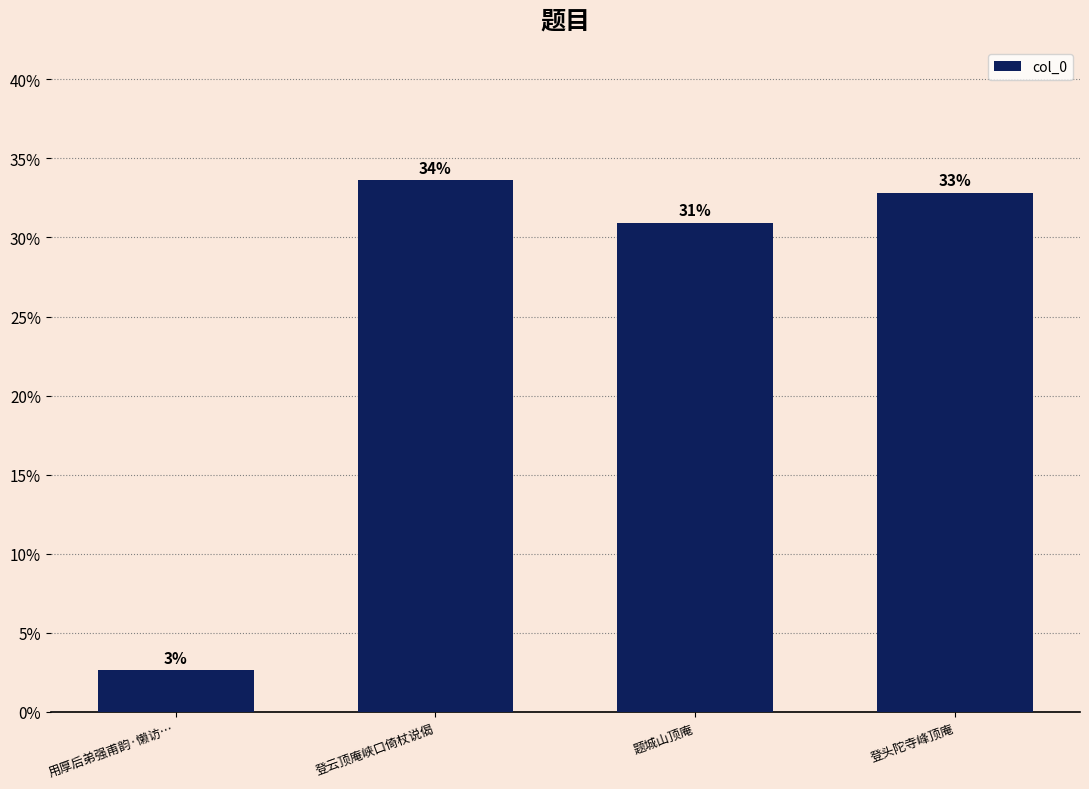

Between 用厚后弟强甫韵·懒访… and 登头陀寺峰顶庵, which is larger?

登头陀寺峰顶庵